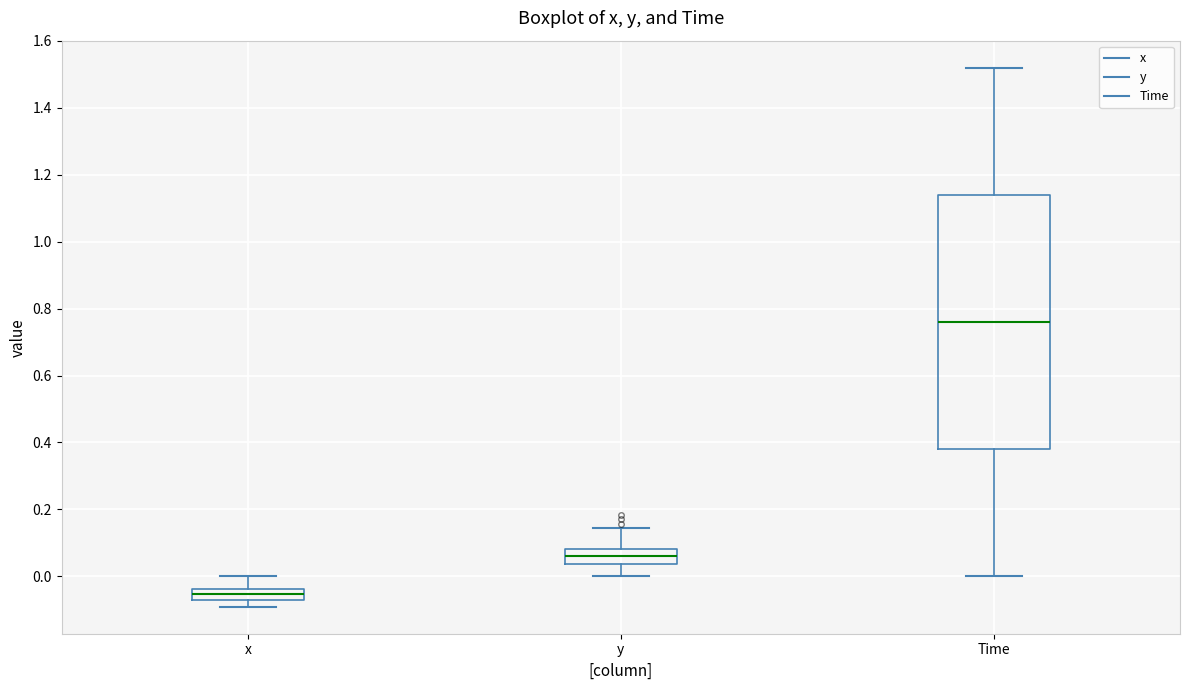

Which box is the tallest, from its lower edge to its upper edge?

Time